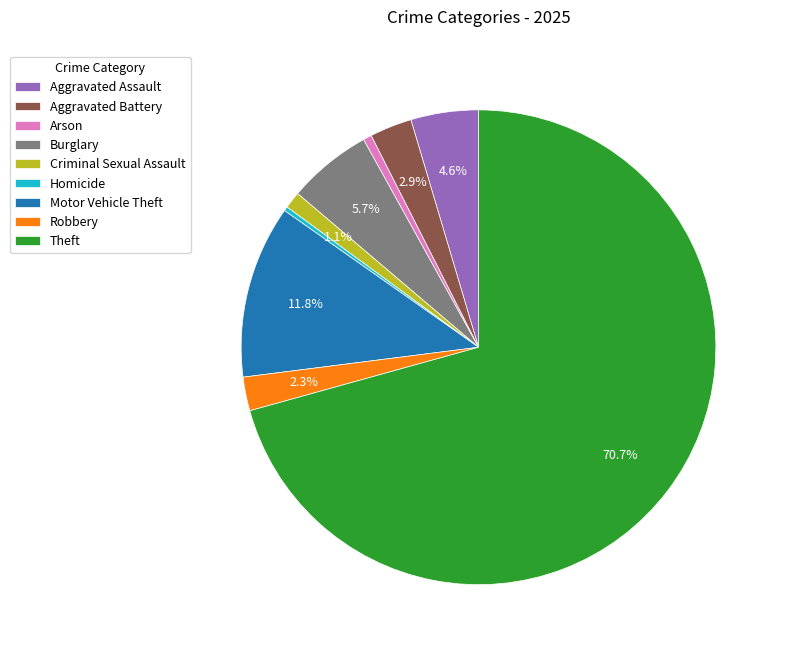

Between Arson and Criminal Sexual Assault, which is larger?

Criminal Sexual Assault